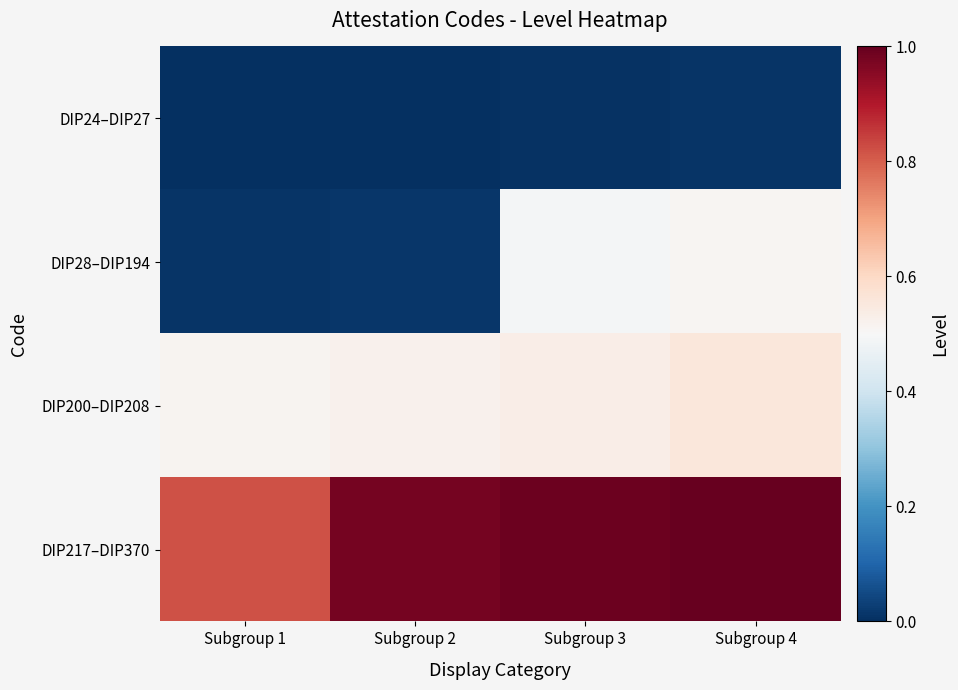

Which series has the widest spread of values?

DIP28–DIP194